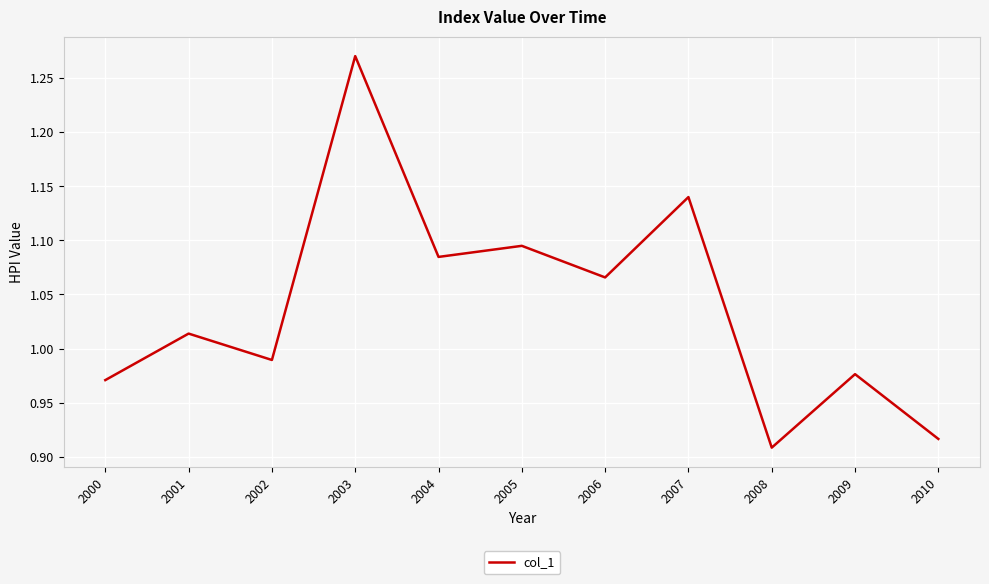

Which has a higher value, 2007 or 2005?

2007